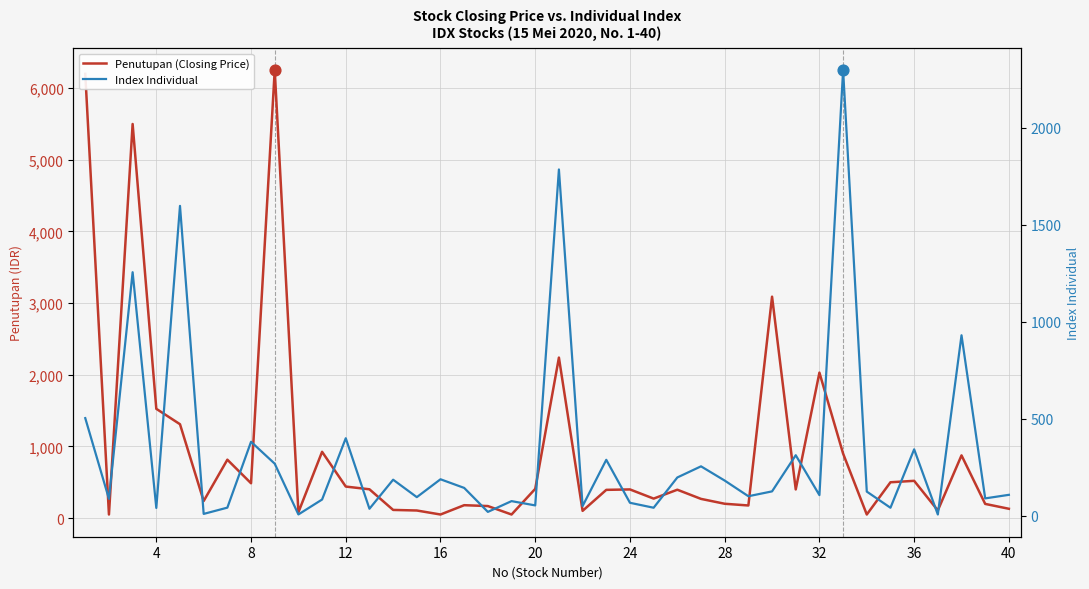

What are all the series names shown in the legend?

Penutupan (Closing Price), Index Individual